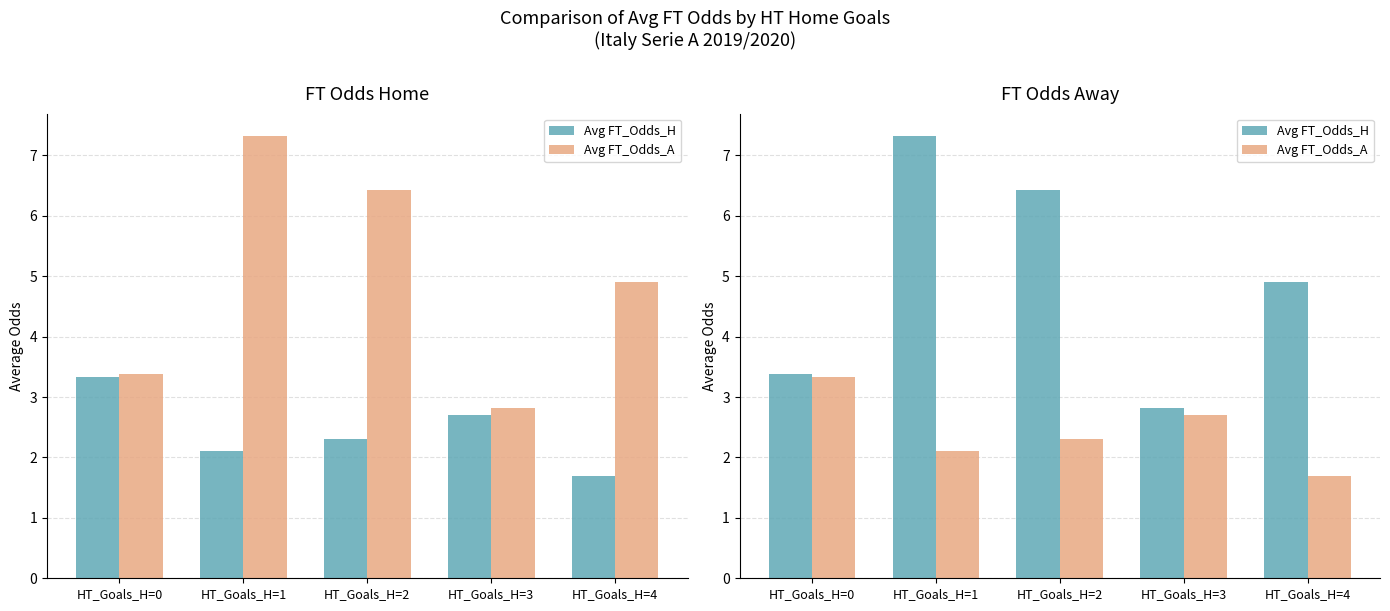

What is the total value across all series at HT_Goals_H=4?

6.6